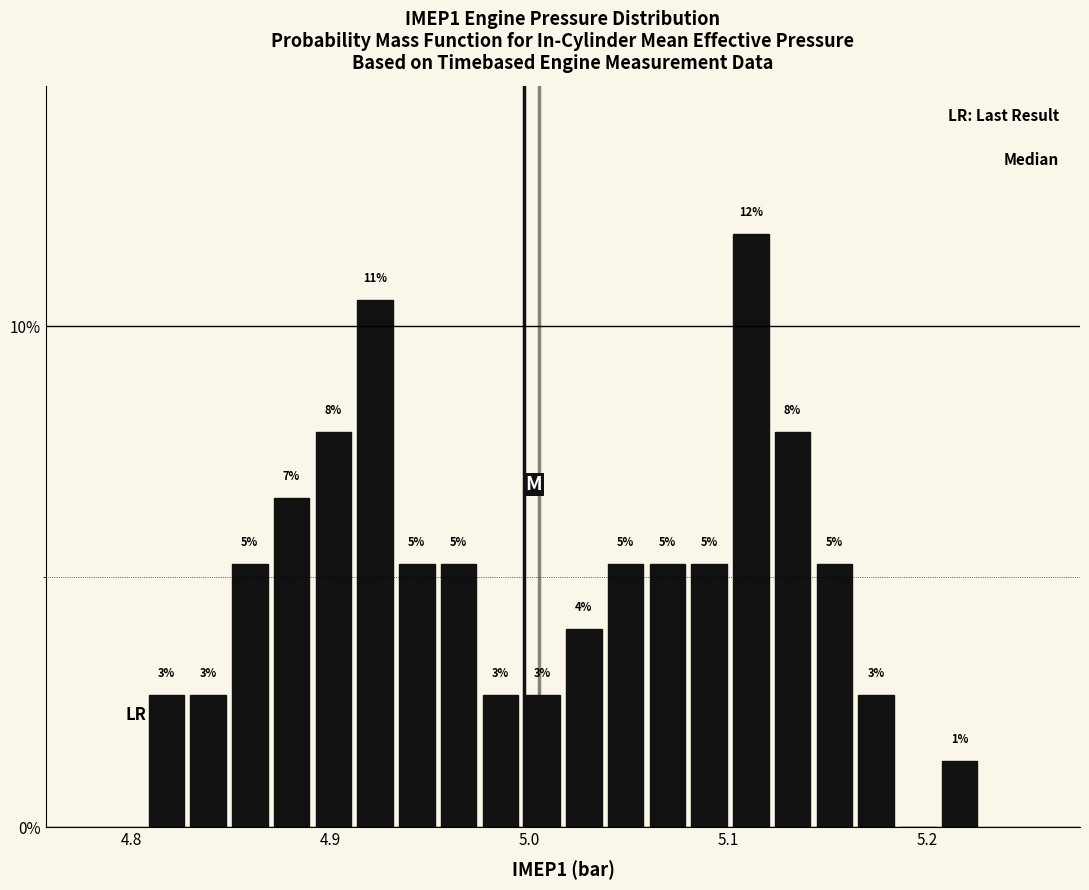

Read against the x-axis, roughly where is the centre of the tallest bar?

5.11